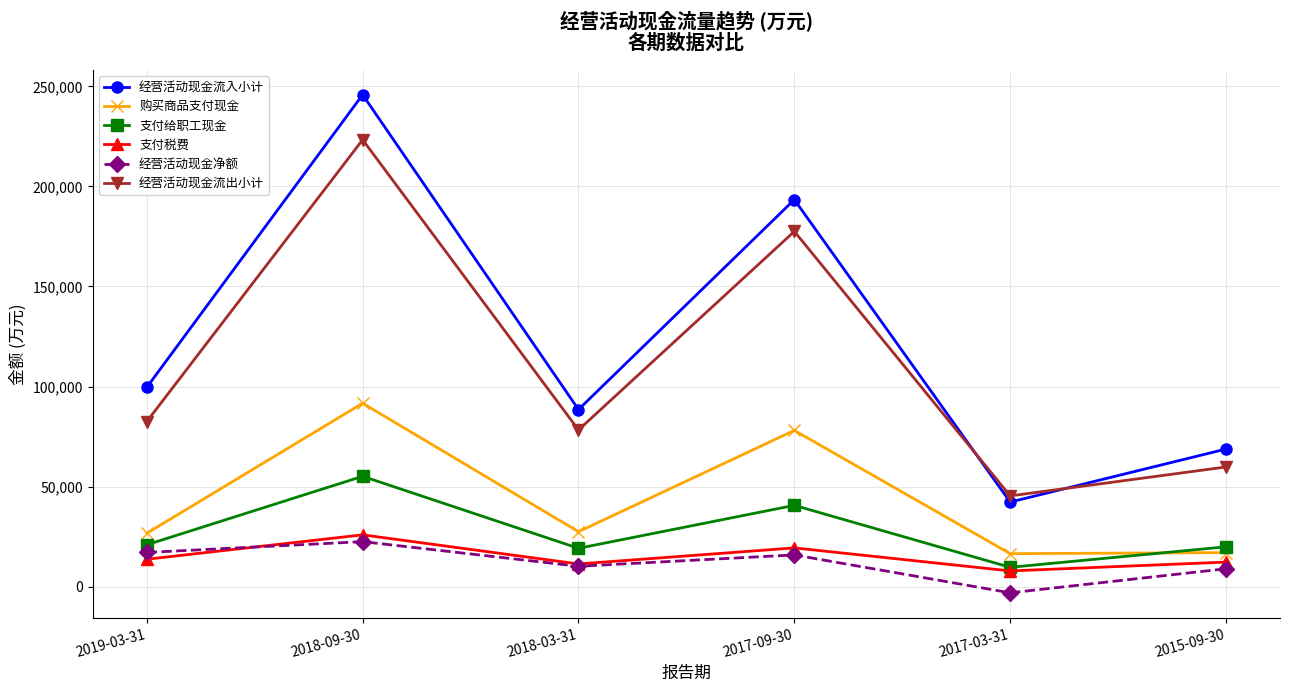

What is the lowest value of the 经营活动现金流出小计 series?

45346